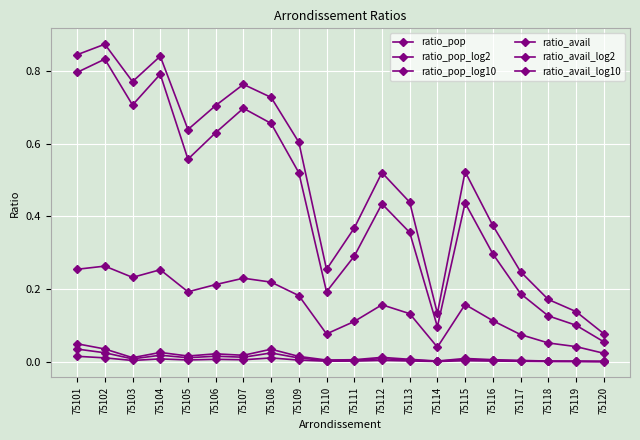

What is the total value across all series at 75107?

1.7